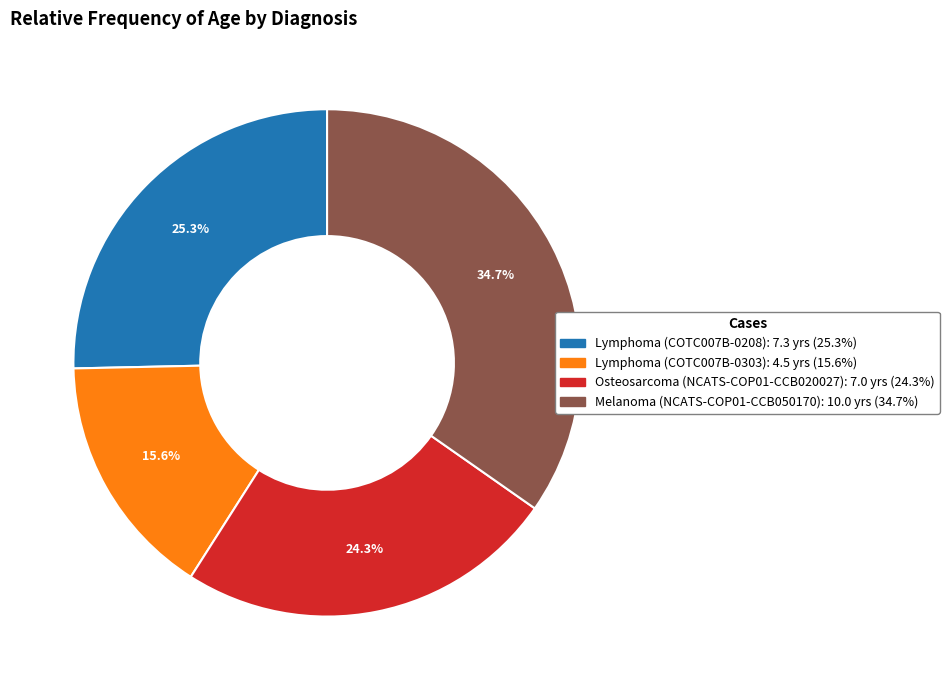

What portion of the pie excludes Melanoma (NCATS-COP01-CCB050170)?

65.3%